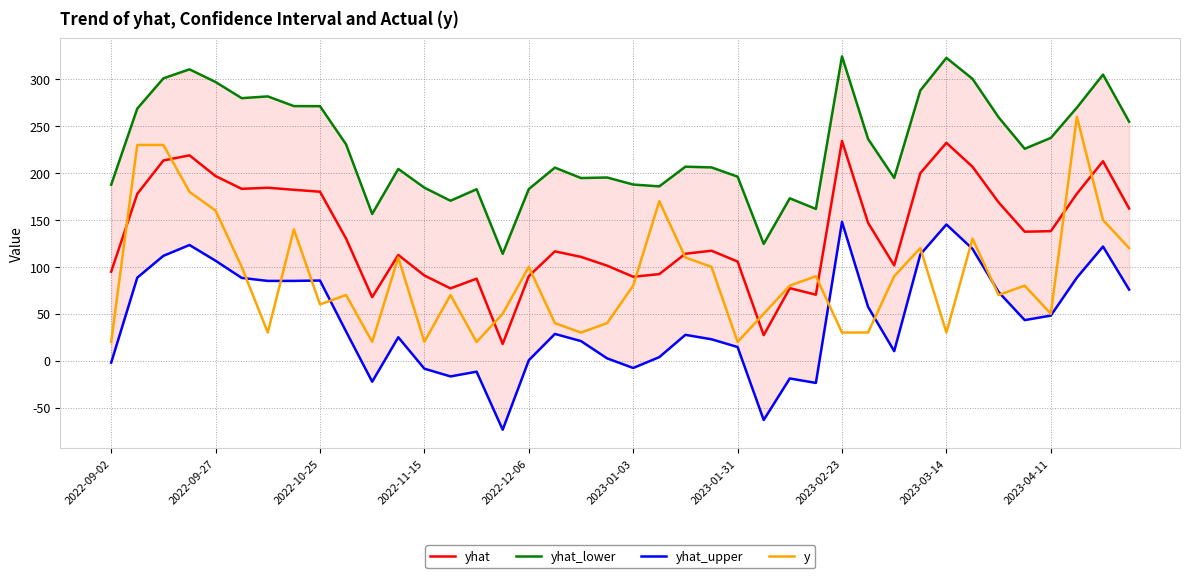

How many times do y and yhat_upper cross each other?

10